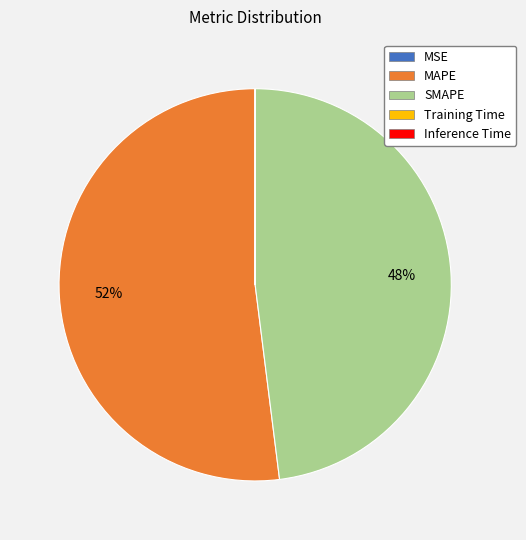

Which category accounts for the majority?

MAPE